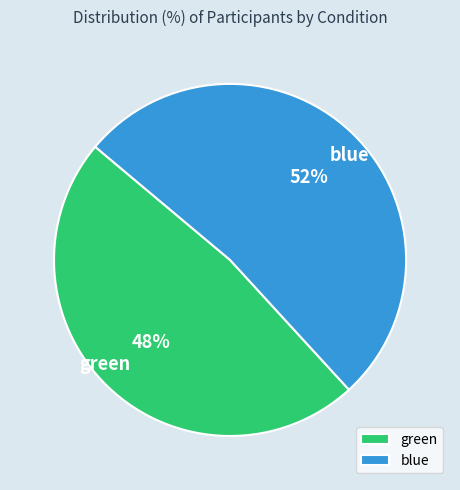

Rank the categories by value from highest to lowest.

blue, green